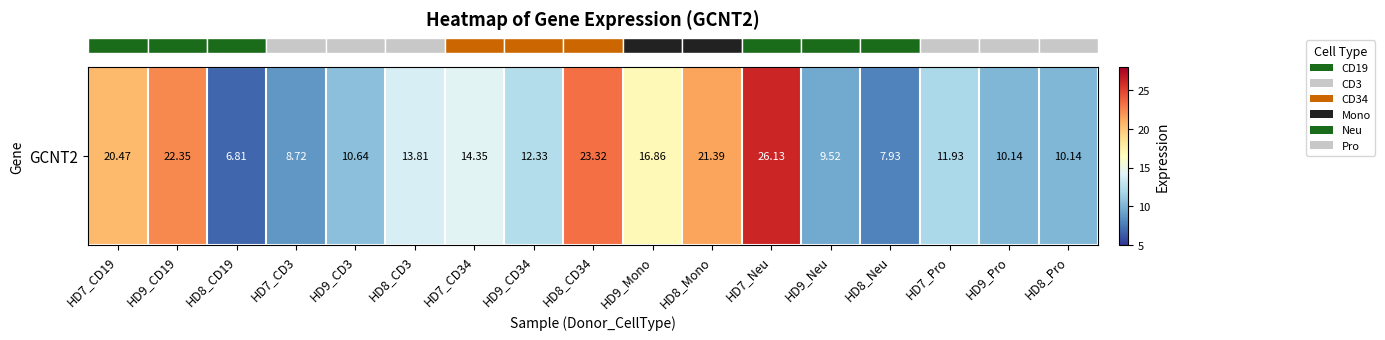

At which label is the value closest to 16?

HD9_Mono